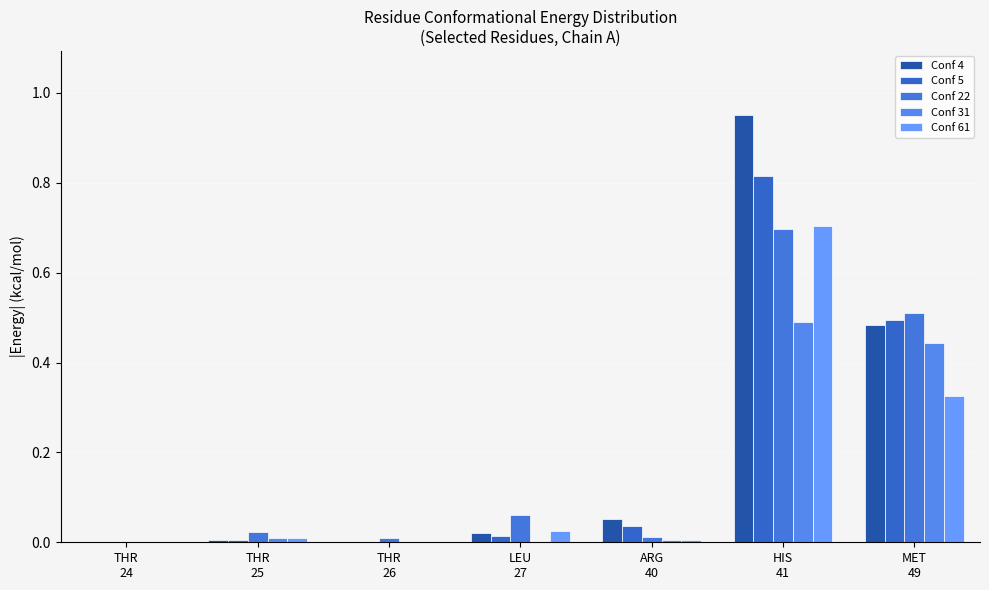

What is the label of the 7th bar from the right?

THR
24